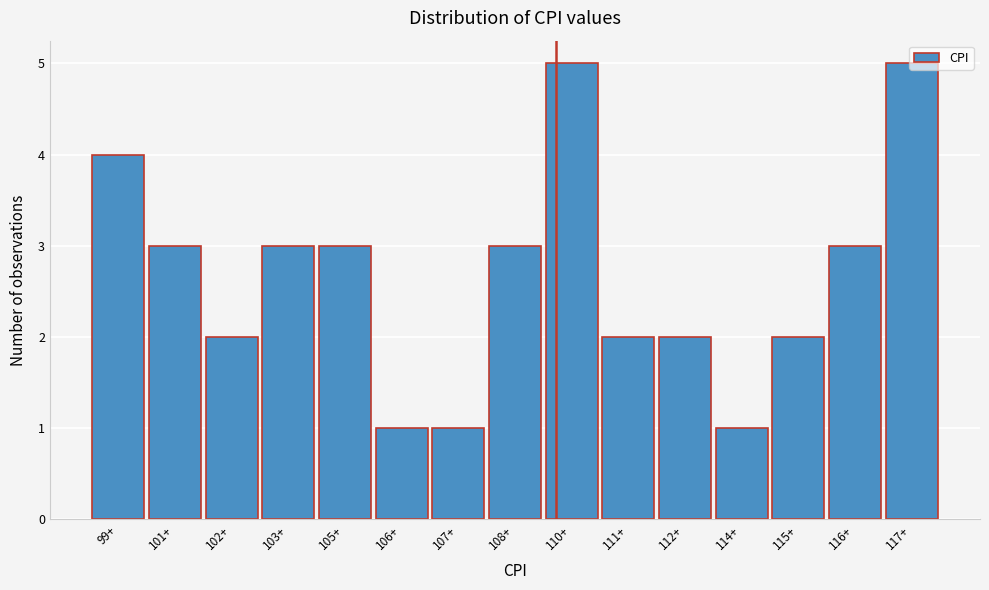

Is it true that the value at 107+ is 1?

True